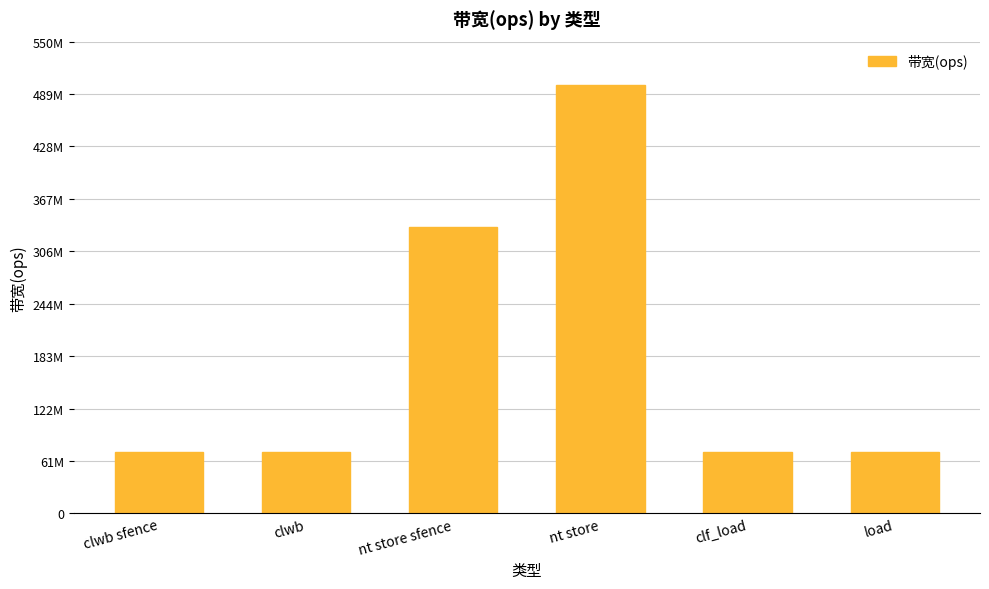

What is the smallest value displayed?

71428571